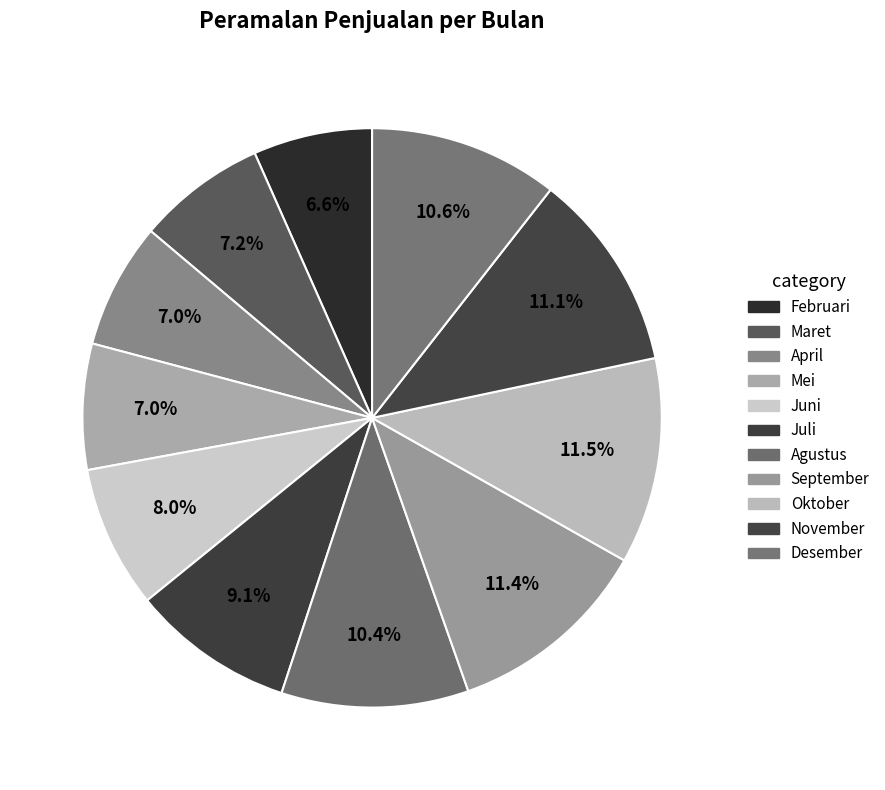

To the nearest percent, what is the difference between the Oktober and Desember slice percentages?

1%